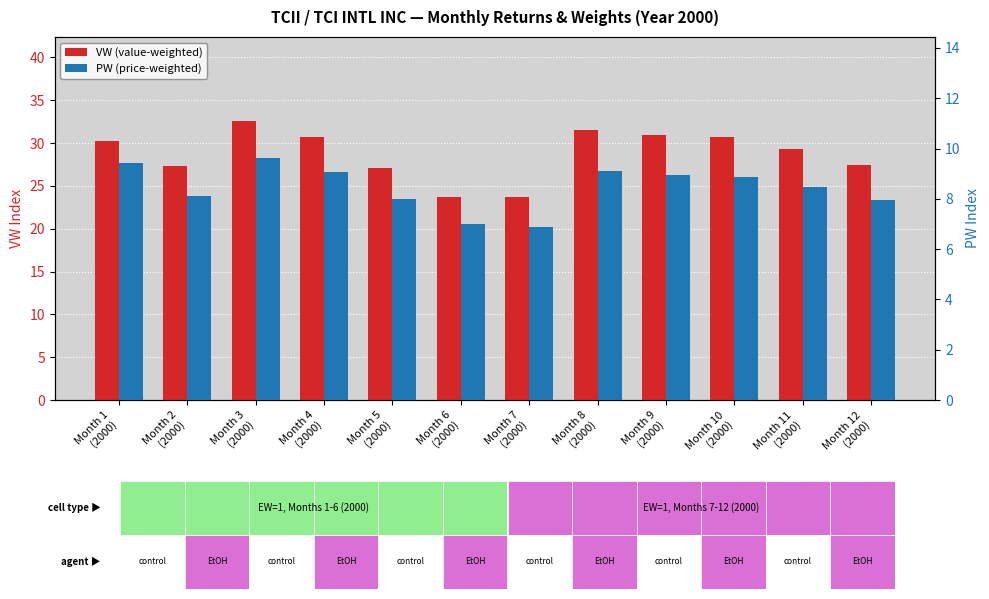

What is the average value of the VW (value-weighted) series?

28.8